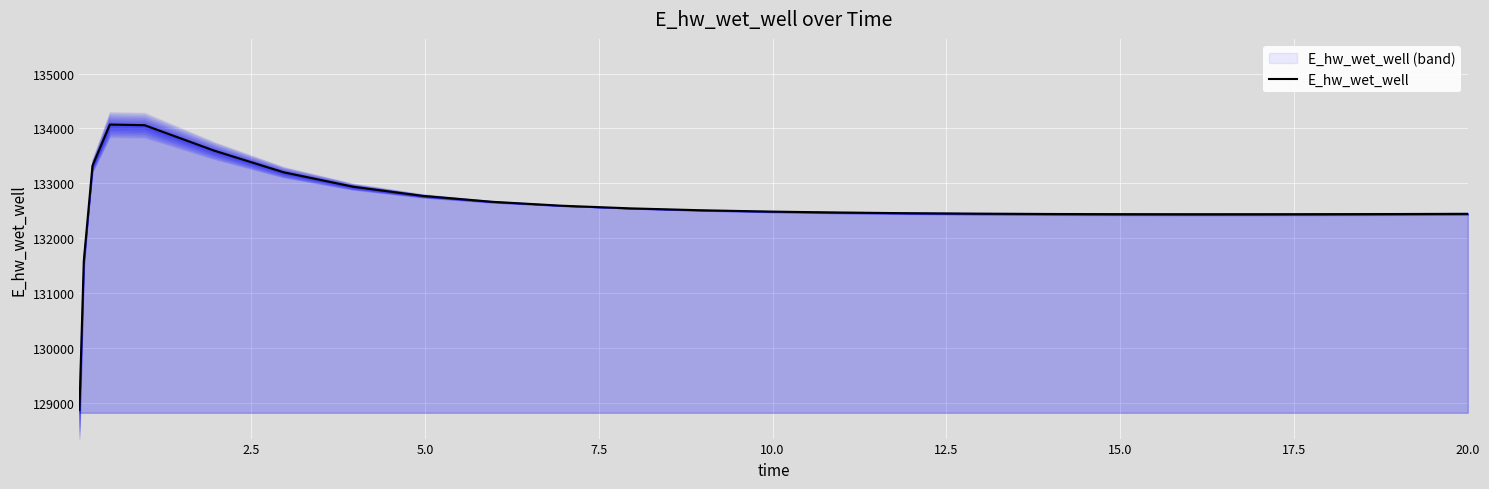

How many points are higher than both their immediate neighbors (excluding endpoints)?

1